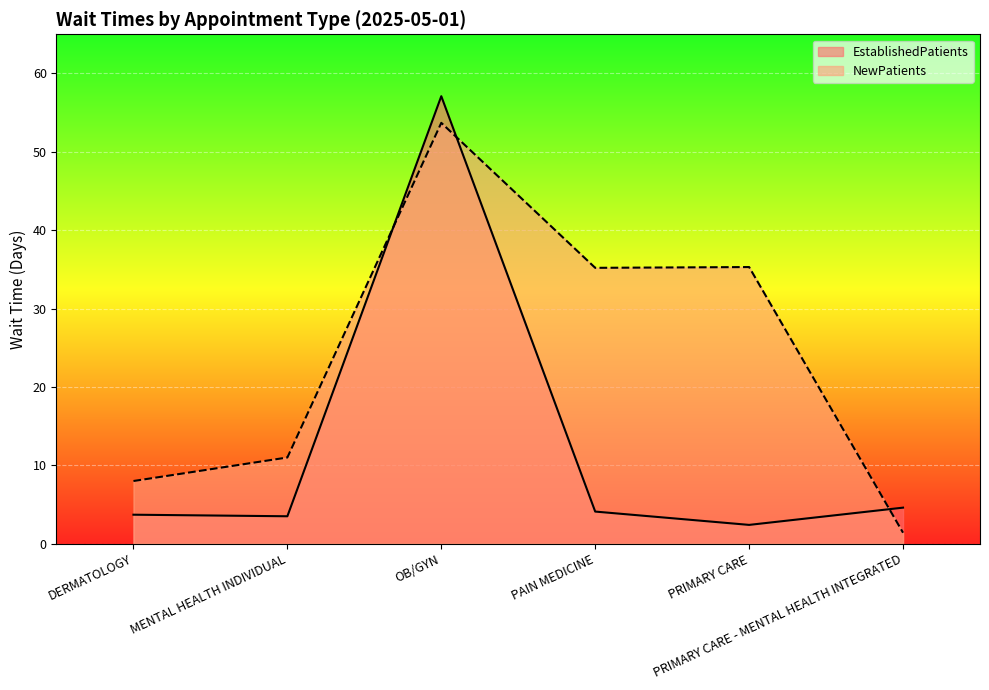

What position from the right is PAIN MEDICINE?

3